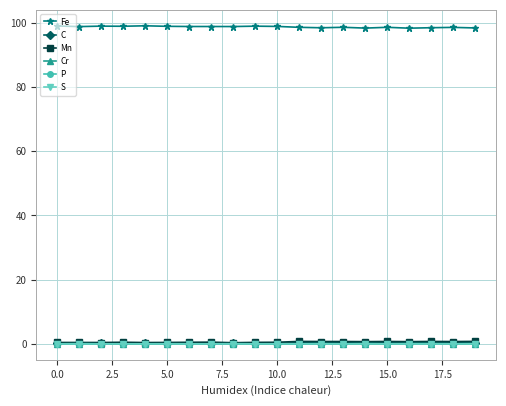

At how many categories does at least one series exceed 16?

20